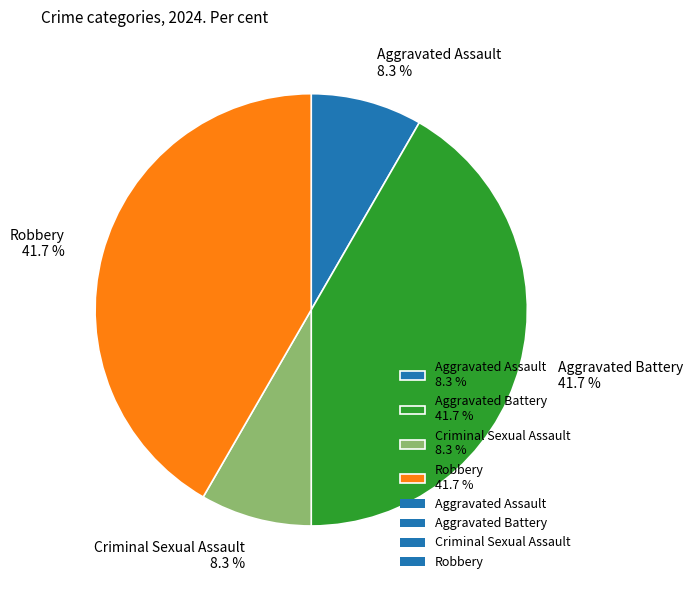

Is there any slice that represents more than half of the pie?

No